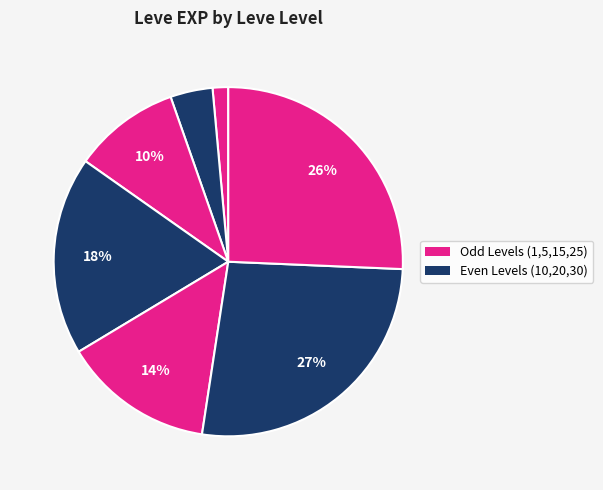

How many segments does this pie chart have?

7